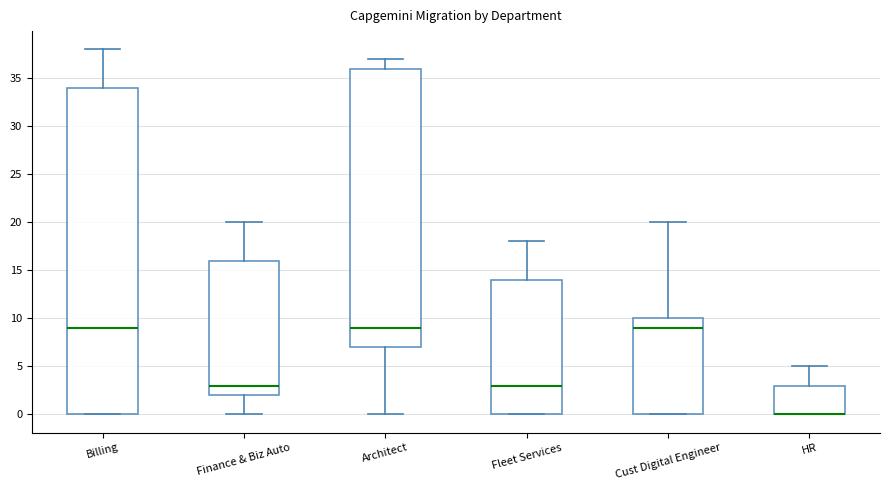

Reading left to right, transcribe this box plot: for each box, give where its median line is, the range the box spans, and where its two whiskers end, as read against the y-axis. The values are not printed on the chart, so give them approximately, as read against the axis.

Billing: median 9, box 0 to 34, whiskers 0 to 38
Finance & Biz Auto: median 3, box 2 to 16, whiskers 0 to 20
Architect: median 9, box 7 to 36, whiskers 0 to 37
Fleet Services: median 3, box 0 to 14, whiskers 0 to 18
Cust Digital Engineer: median 9, box 0 to 10, whiskers 0 to 20
HR: median 0 (drawn on the box's lower edge), box 0 to 3, whiskers 0 to 5